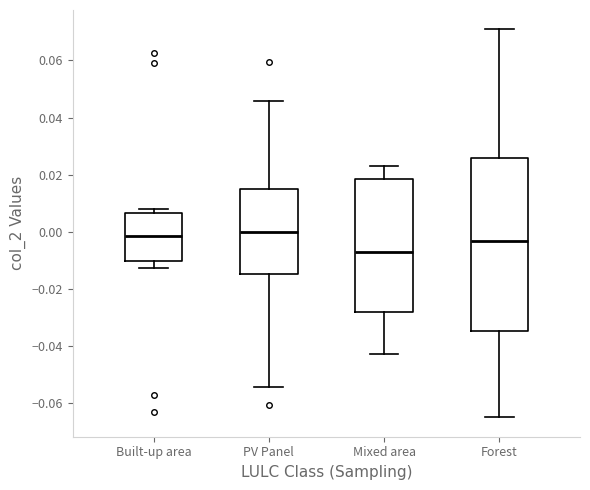

Which box has the lowest median line?

Mixed area